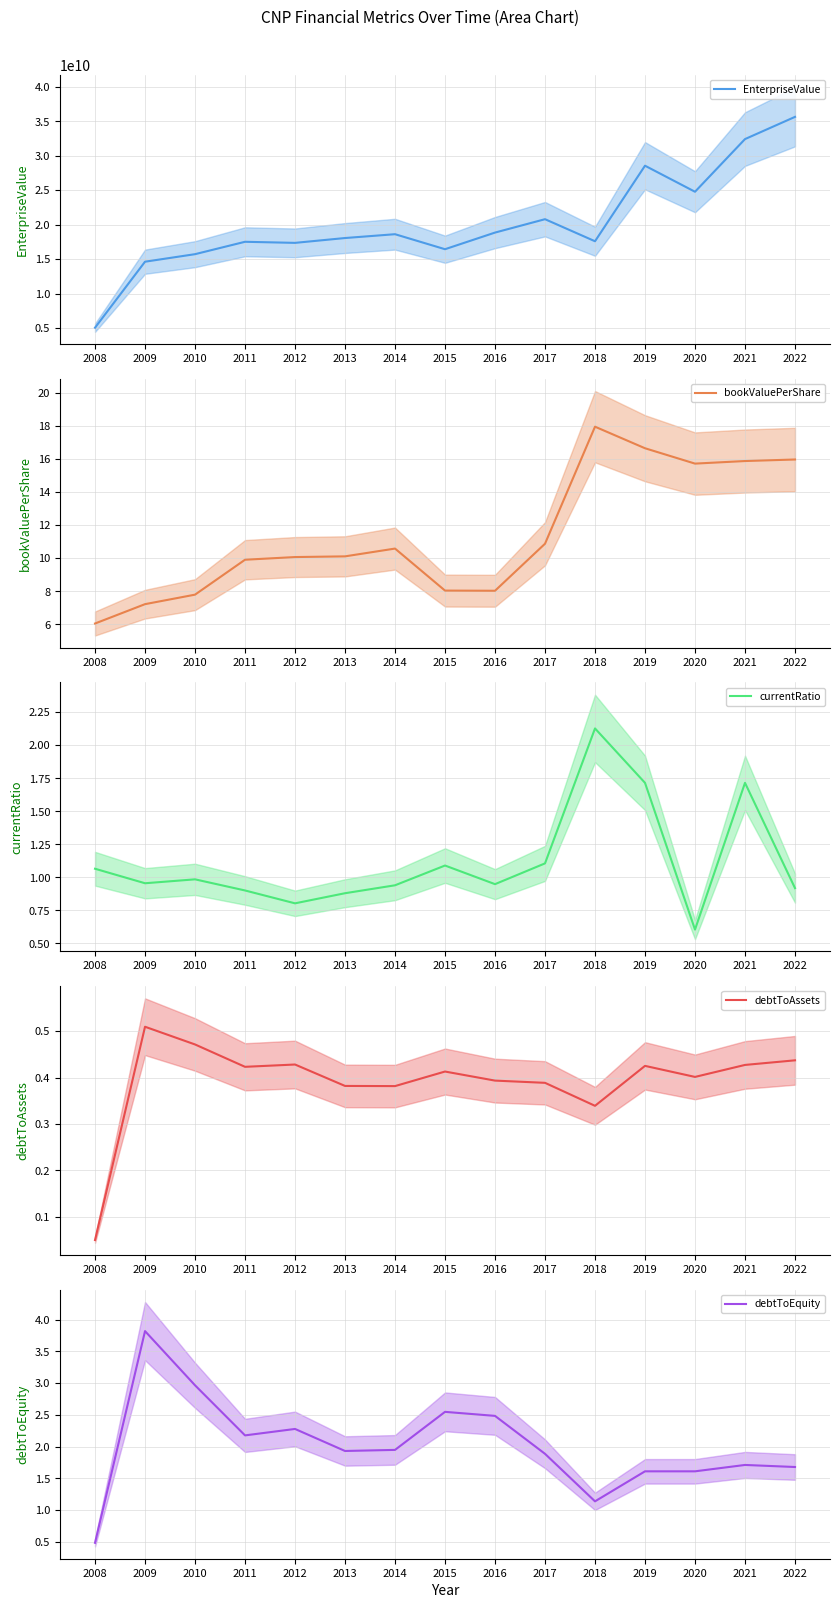

True or false: currentRatio and bookValuePerShare cross at least once.

False